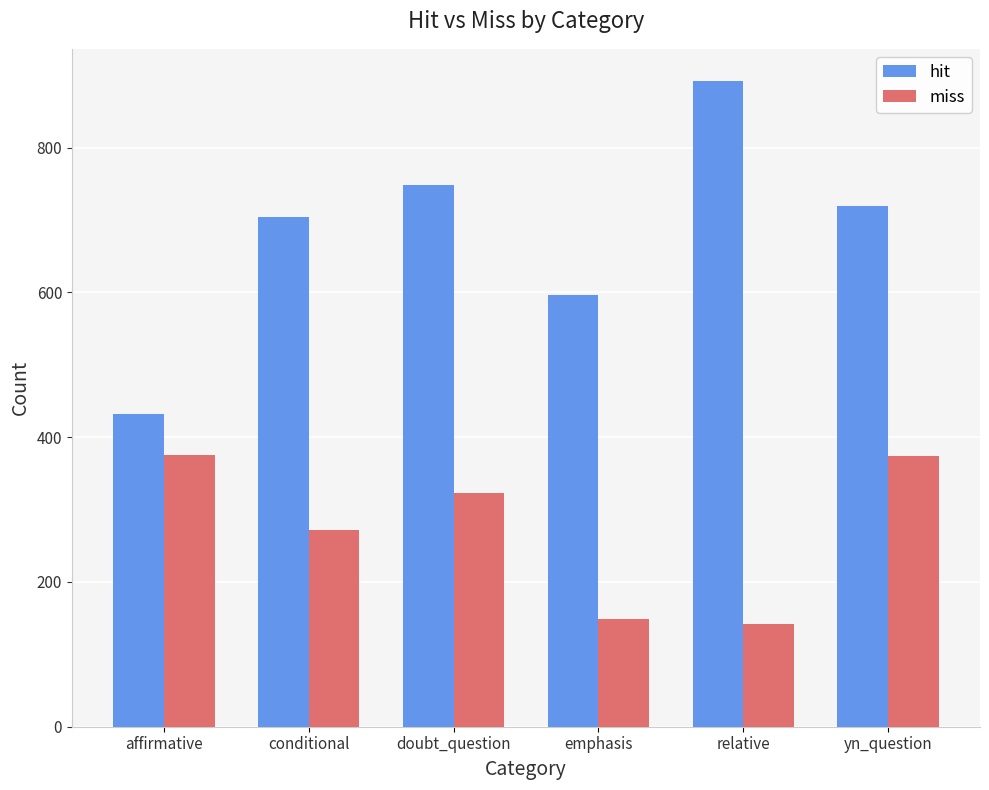

What is the total value across all series at doubt_question?

1072